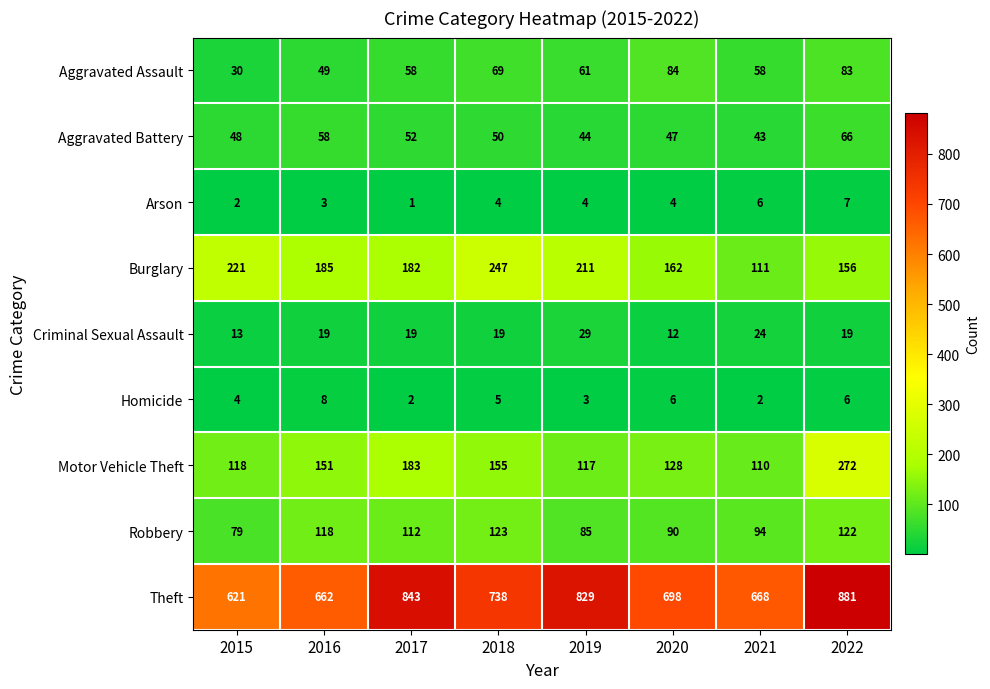

What is the approximate value of Motor Vehicle Theft at 2017, to the nearest 50?

200